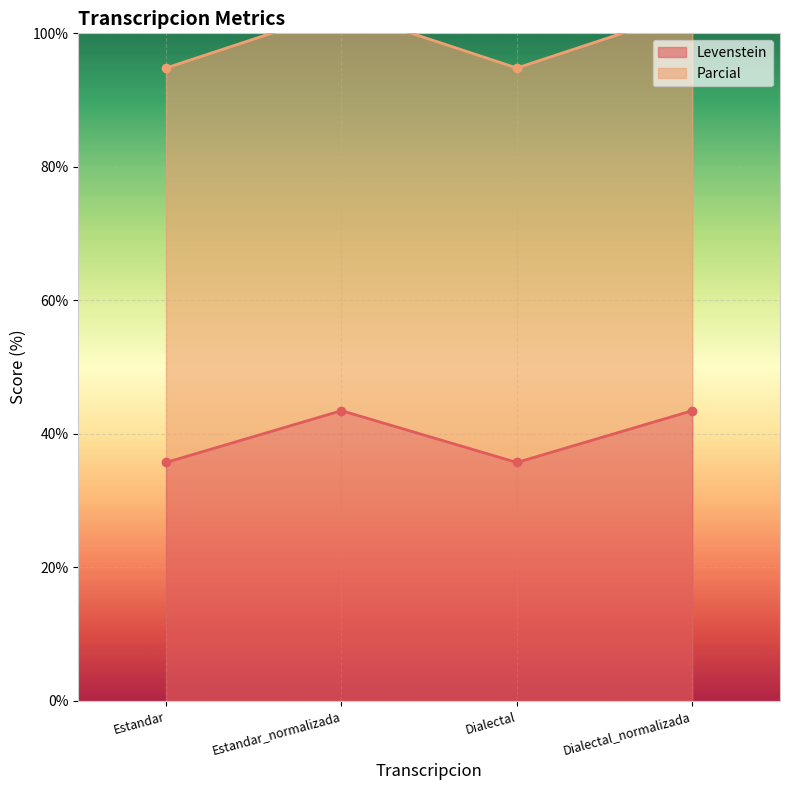

Which series has the largest total across all categories?

Parcial